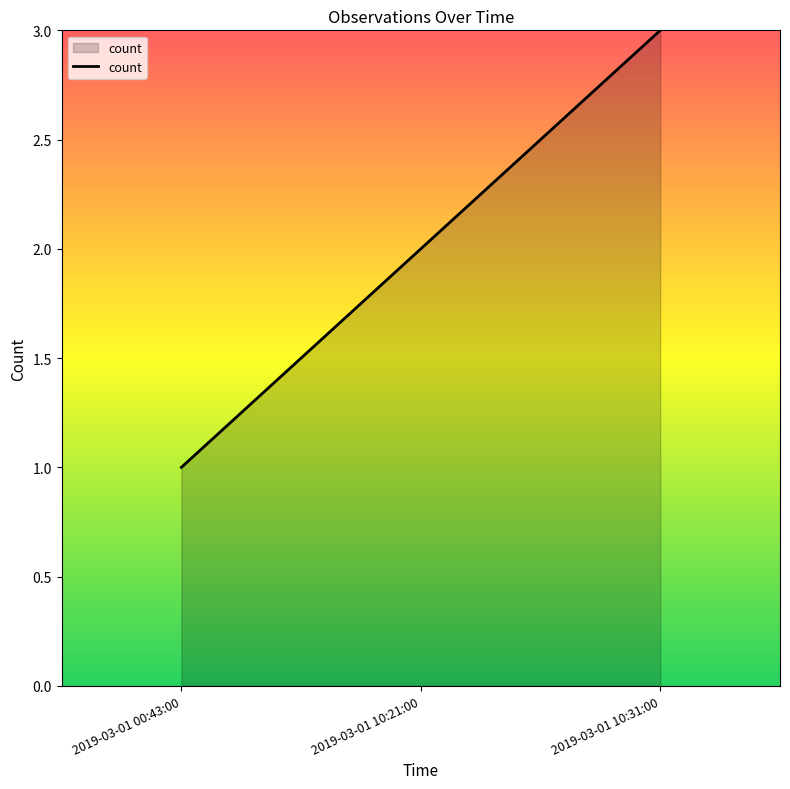

What is the sum of the values at 2019-03-01 10:21:00 and 2019-03-01 00:43:00?

3